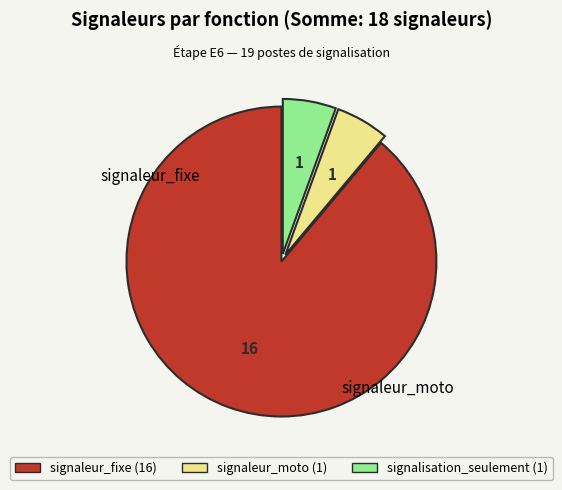

Does any single category account for the majority?

Yes